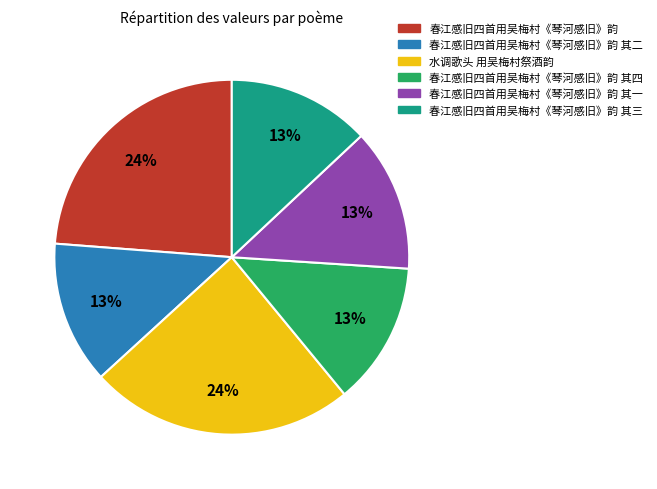

Is the sum of 水调歌头 用吴梅村祭酒韵 and 春江感旧四首用吴梅村《琴河感旧》韵 greater than half?

No